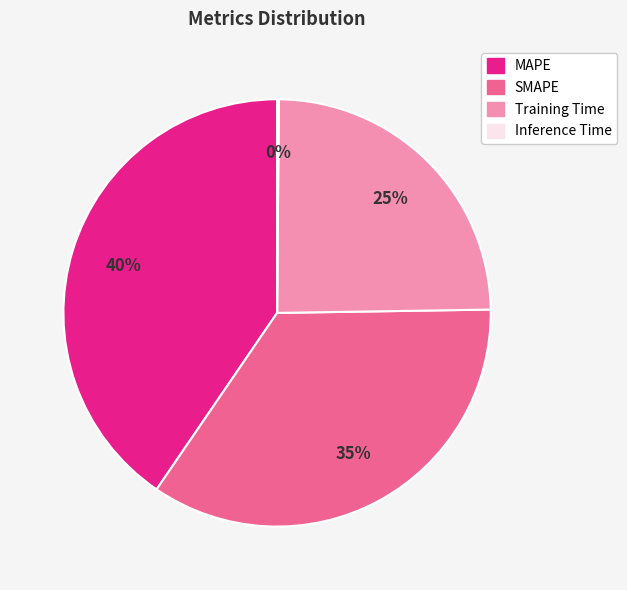

Is there a majority slice in this chart?

No